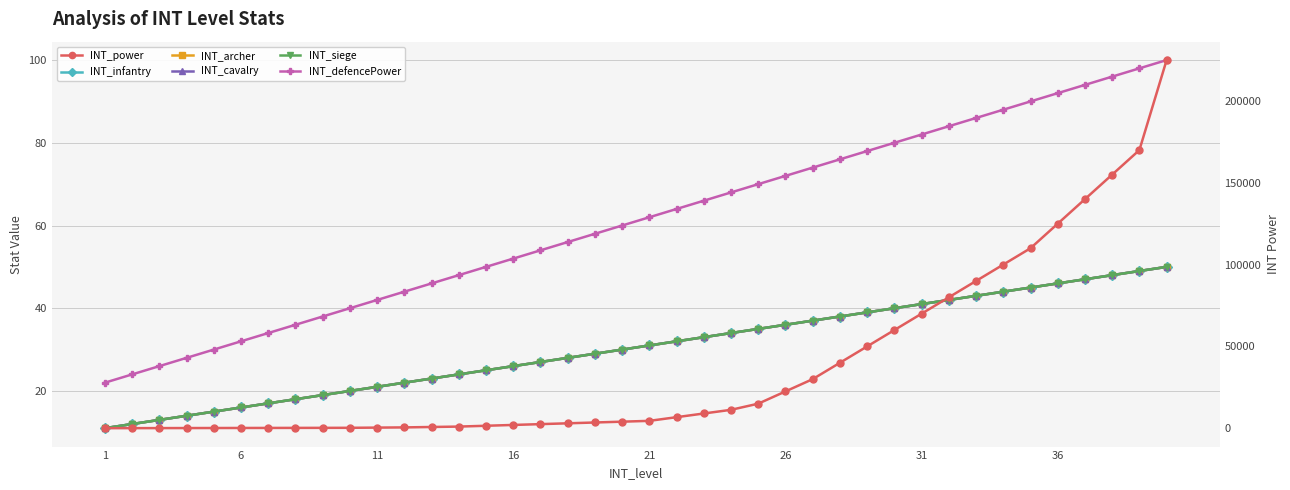

Between 11 and 36, which is larger?

36